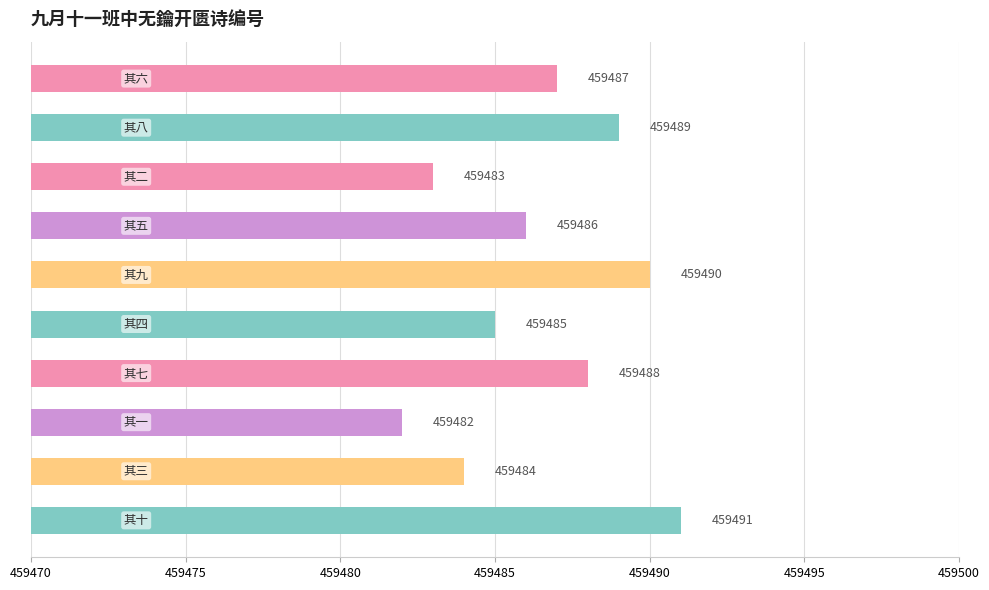

What is the difference between the maximum and minimum values?

9